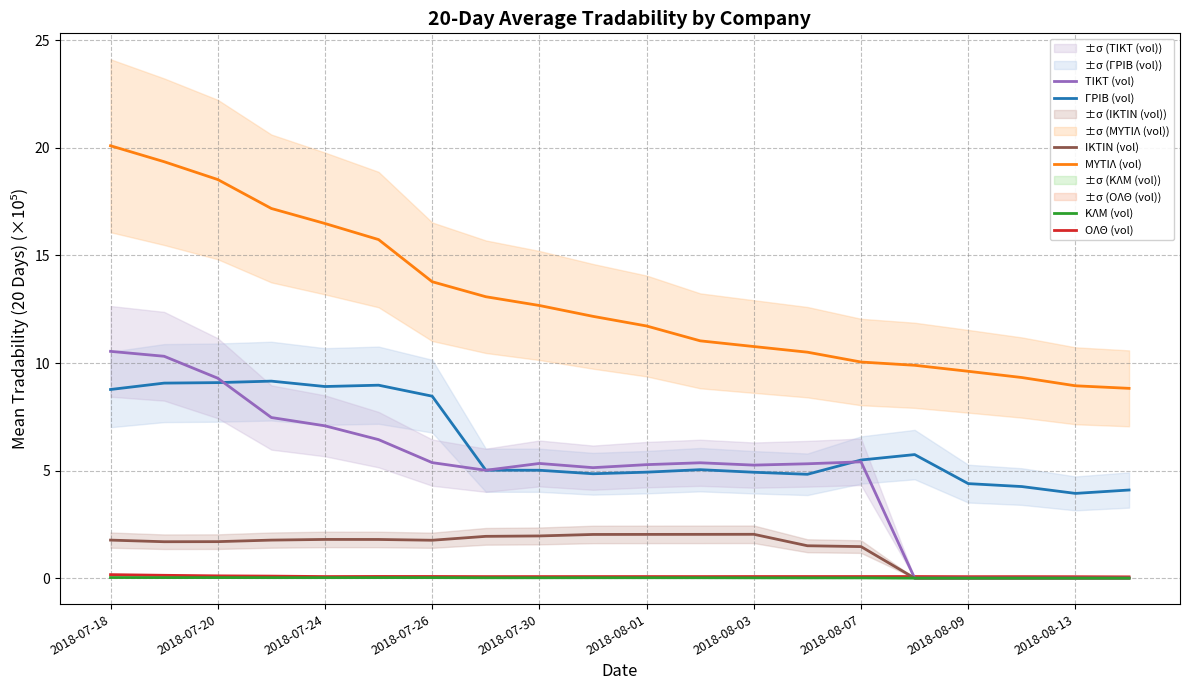

True or false: ΜΥΤΙΛ (vol) has a value of 11.7 at 2018-08-01.

True